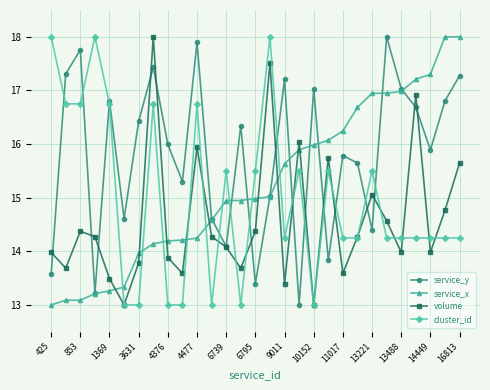

What is the value of the service_y point at the 29th from the left?

17.3